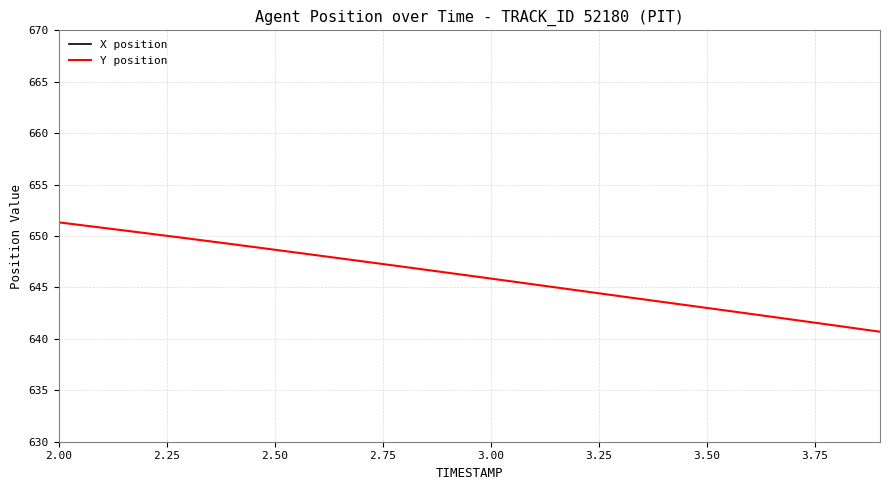

List the series in order of their overall mean, lowest first.

Y position, X position